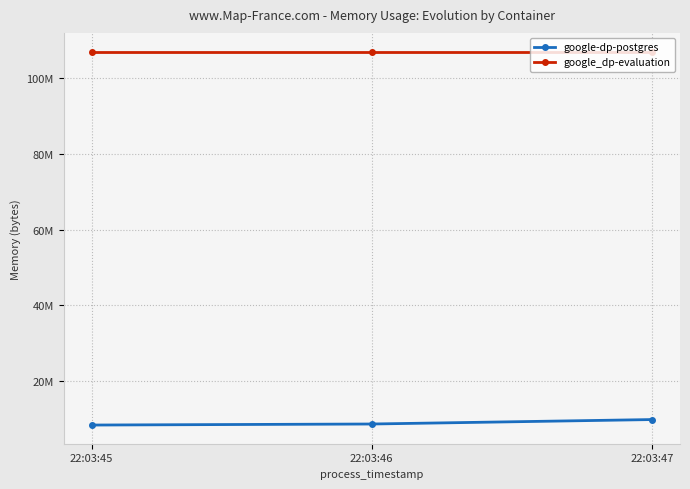

What is the total value across all series at 22:03:47?

116871168